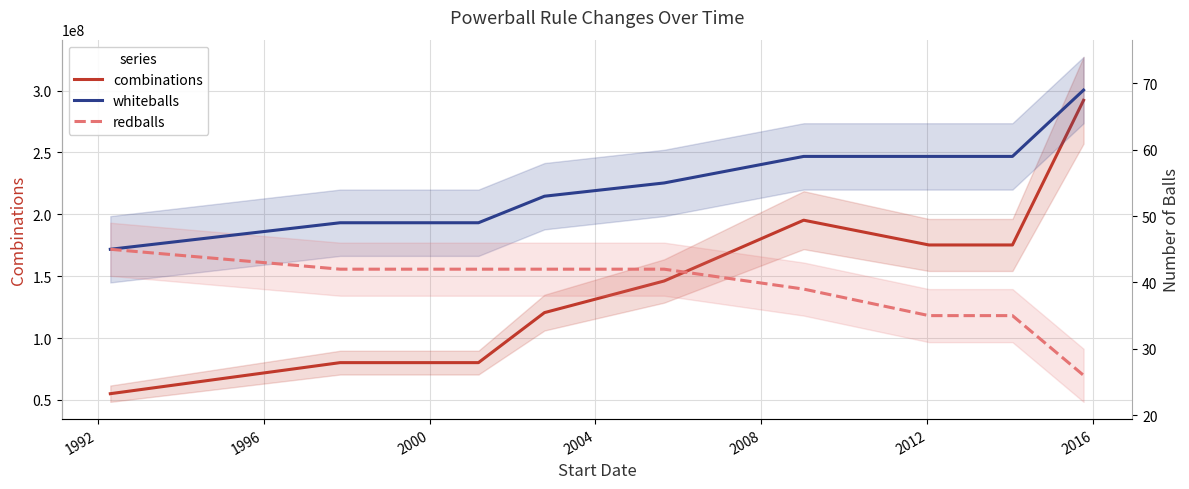

What is the value of the redballs point at the 5th from the left?

42